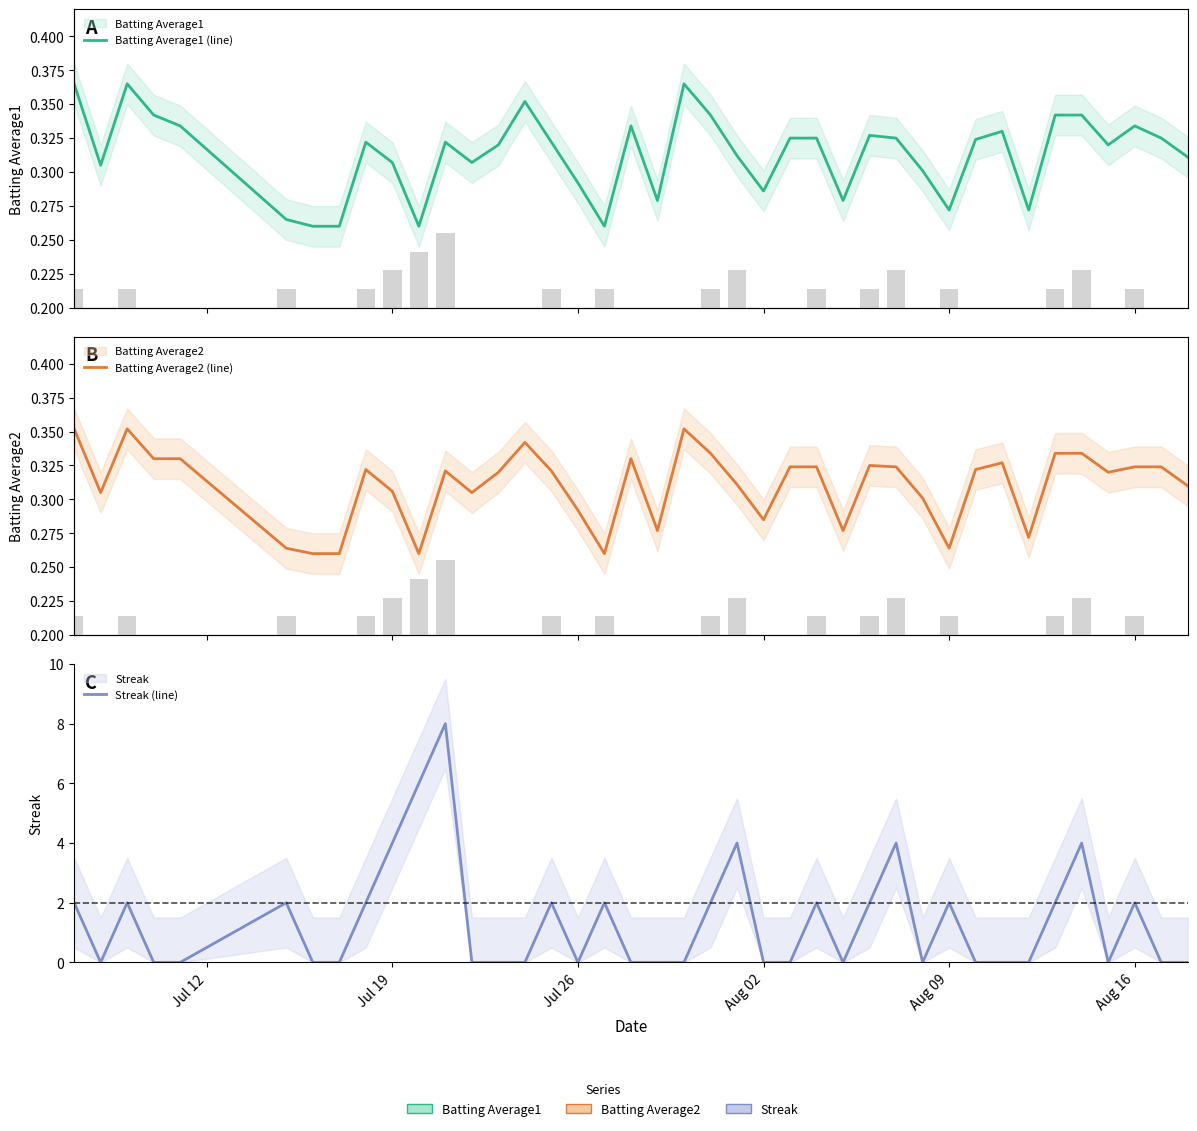

What is the minimum value for Batting Average2 (line)?

0.3